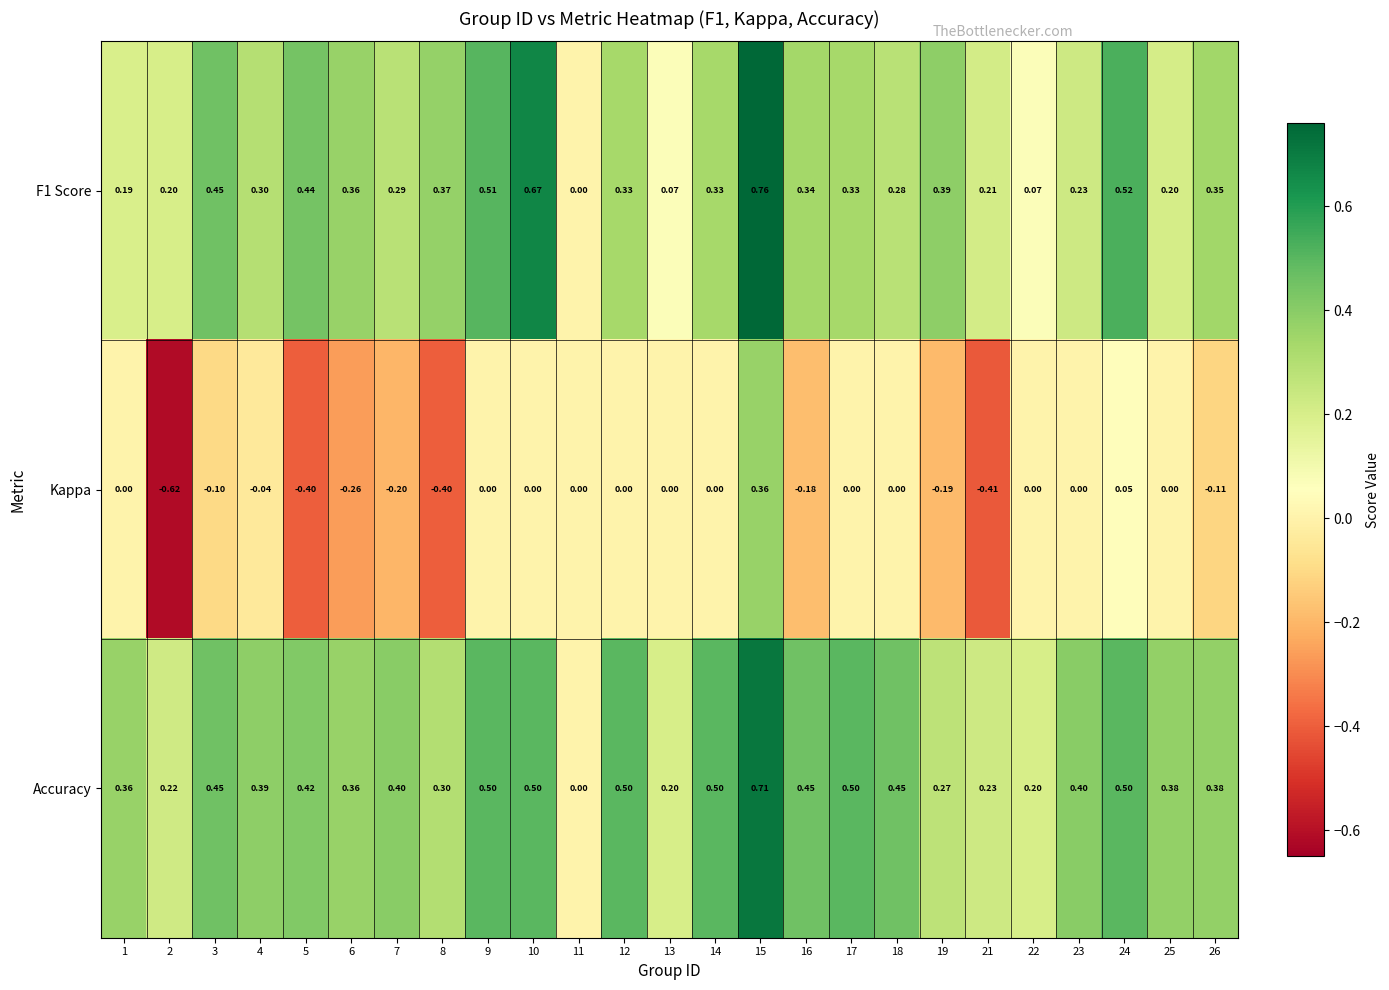

Is the value of F1 Score at 16 greater than the value of Accuracy at 14?

No